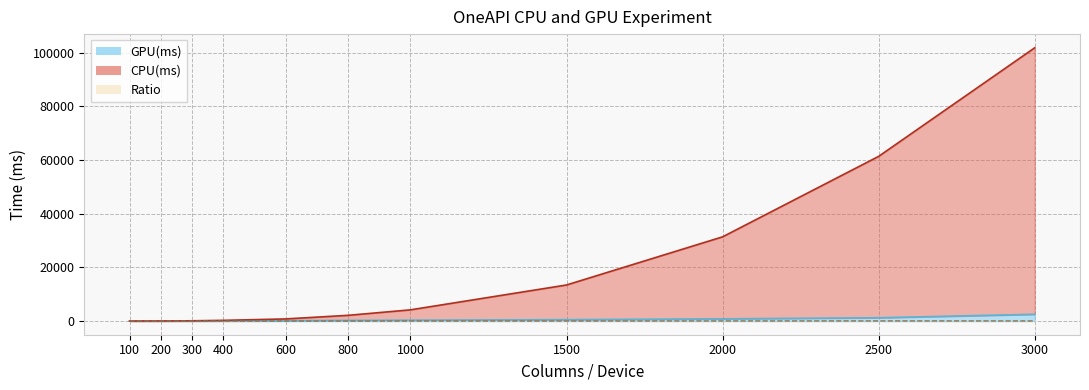

Reading left to right, list all the values displayed in this chart.

CPU(ms): 100=5.1	200=29.4	300=97.7	400=262.8	600=793.1	800=2134.0	1000=4178.0	1500=13444.0	2000=31390.0	2500=61386.0	3000=101855.0
GPU(ms): 100=3.3	200=9.7	300=22.0	400=41.1	600=101.9	800=234.5	1000=320.1	1500=525.3	2000=821.2	2500=1231.2	3000=2526.3
Ratio: 100=1.6	200=3.0	300=4.4	400=6.4	600=7.8	800=9.1	1000=13.1	1500=25.6	2000=38.2	2500=49.9	3000=40.3